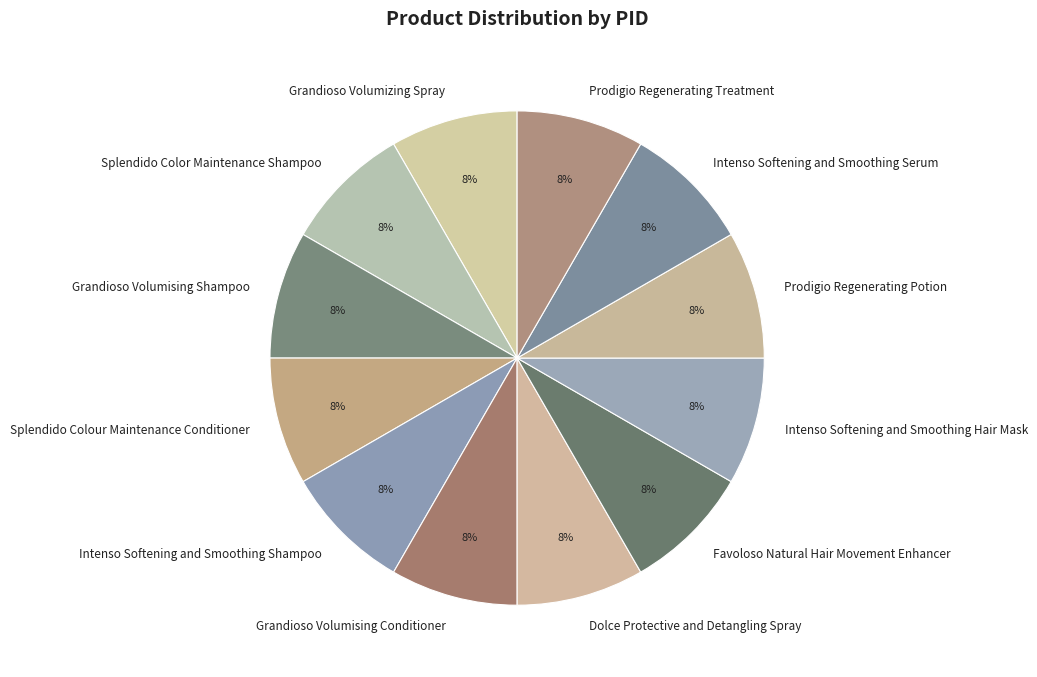

The Dolce Protective and Detangling Spray slice represents 8% of the pie. True or false?

True